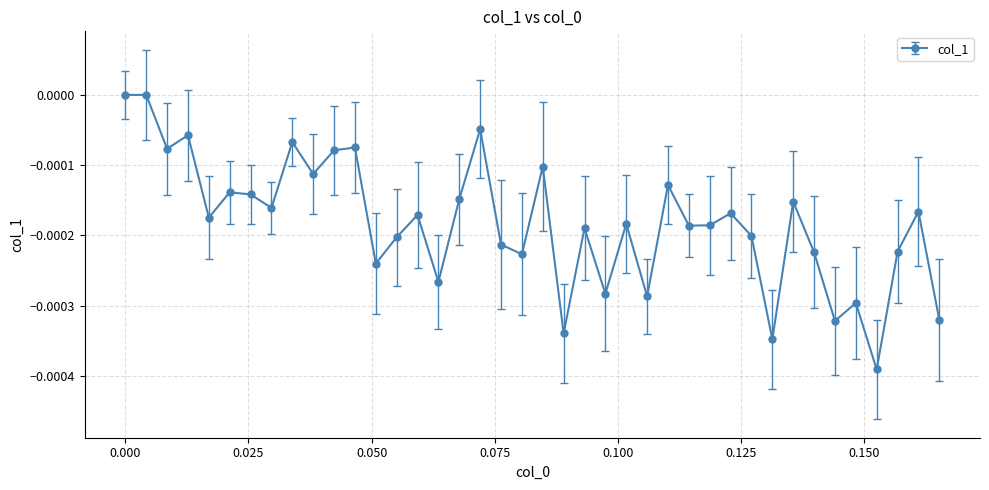

How many categories are shown in the chart?

40